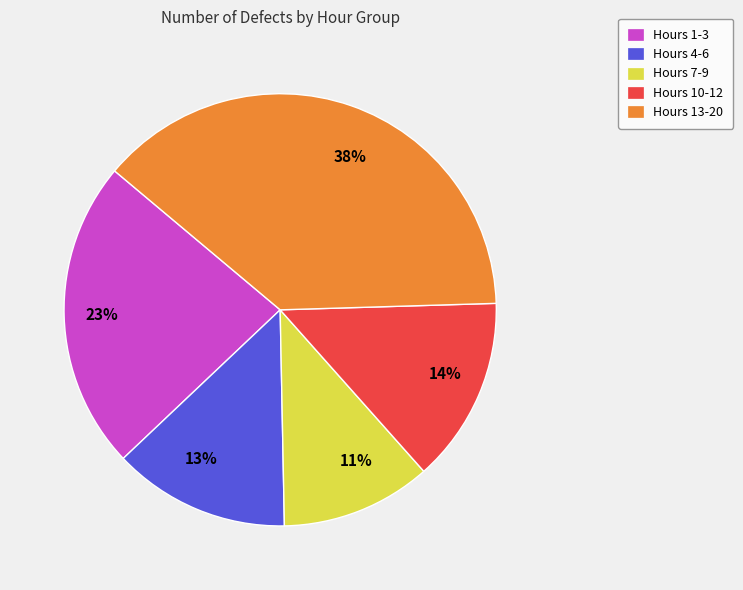

Is it true that 13% is 1% of the pie?

False